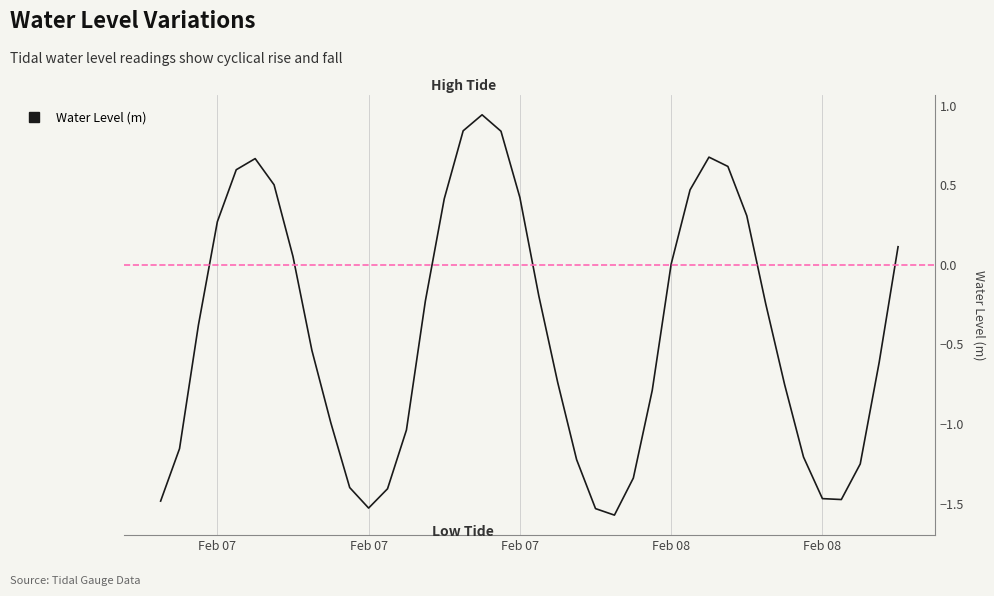

What is the sum of all values?

-16.8